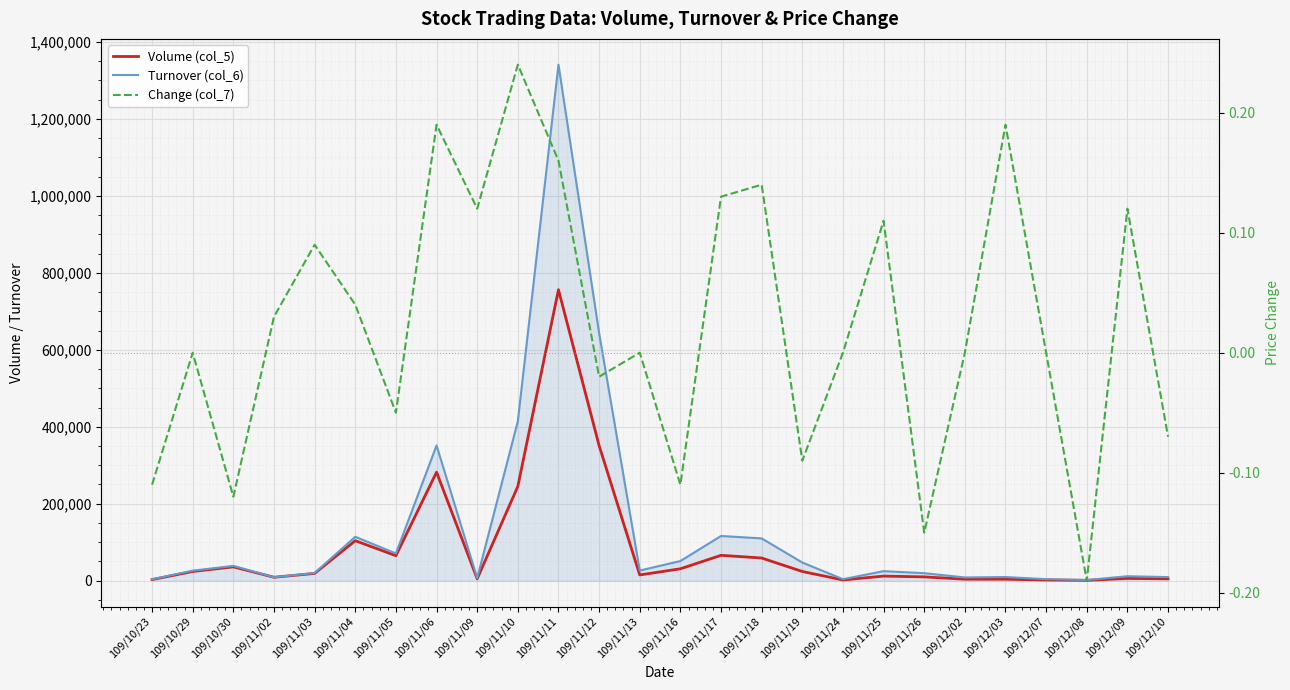

How many interior local peaks does the Volume (col_5) series have?

7